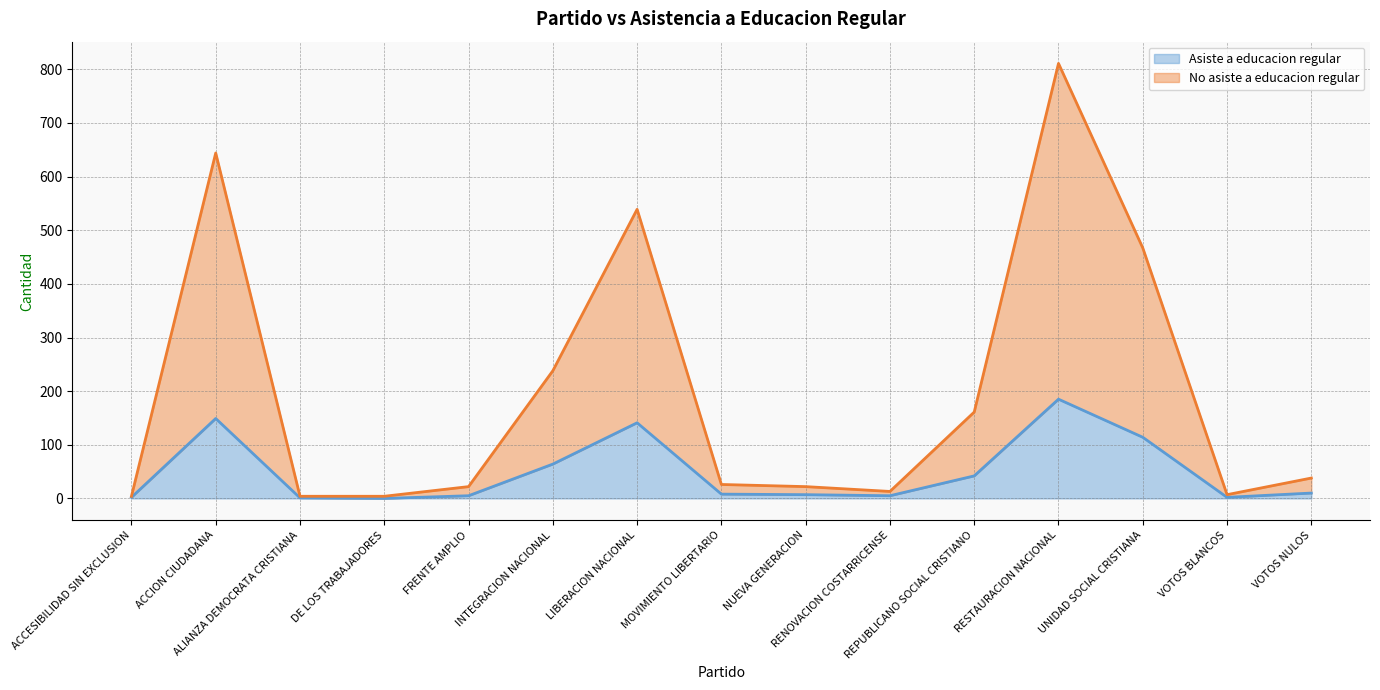

List the series in order of their overall mean, highest first.

No asiste a educacion regular, Asiste a educacion regular